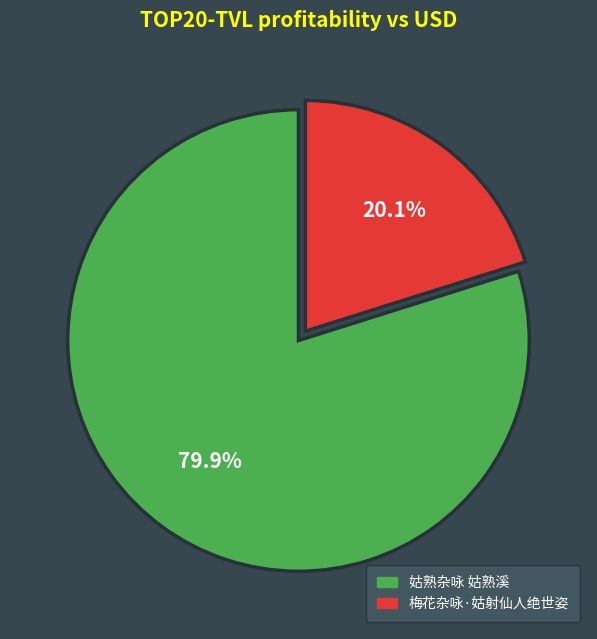

How many segments does this pie chart have?

2